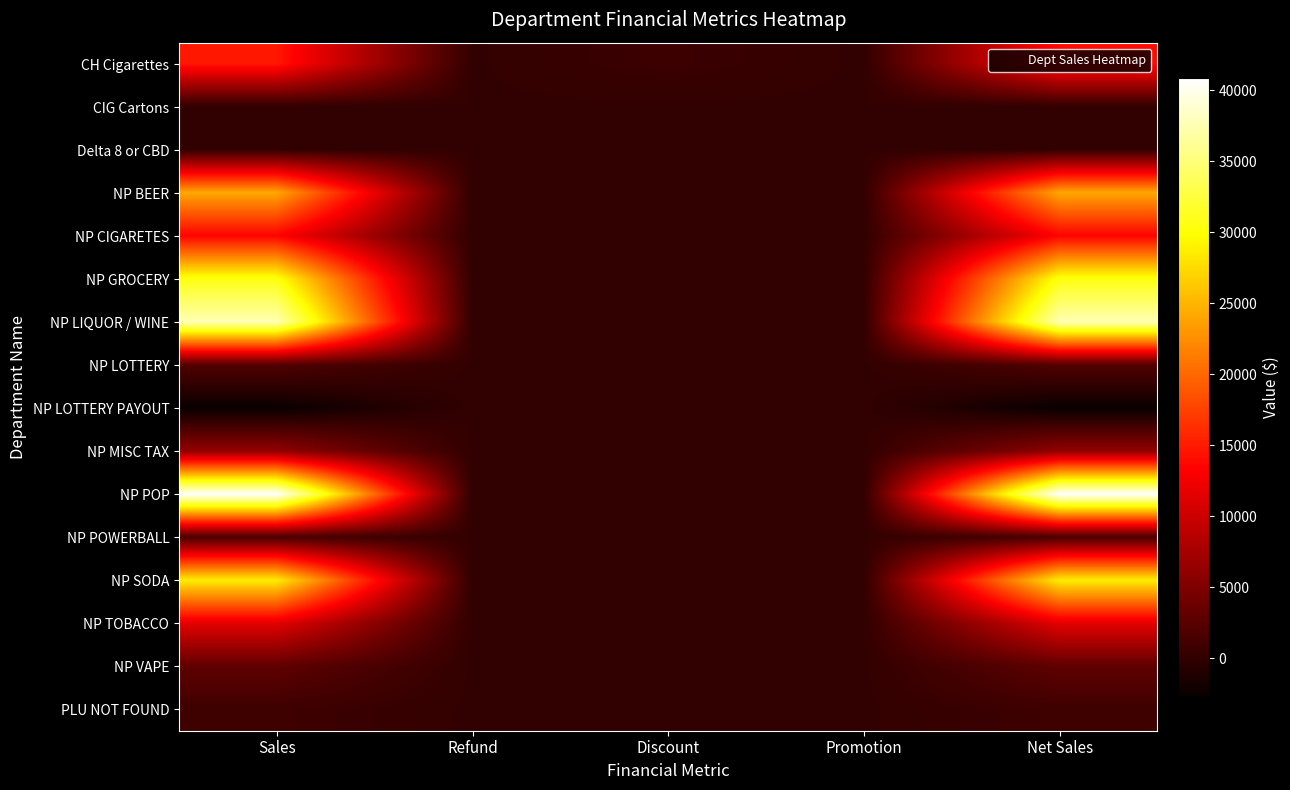

Reading right to left, extract all data points from this chart.

CH Cigarettes: Net Sales=14072.4	Promotion=0.0	Discount=679.0	Refund=24.7	Sales=14776.1
CIG Cartons: Net Sales=40.0	Promotion=0.0	Discount=0.0	Refund=0.0	Sales=40.0
Delta 8 or CBD: Net Sales=35.0	Promotion=0.0	Discount=0.0	Refund=0.0	Sales=35.0
NP BEER: Net Sales=24127.8	Promotion=0.0	Discount=0.0	Refund=13.4	Sales=24141.1
NP CIGARETES: Net Sales=13437.2	Promotion=0.0	Discount=0.0	Refund=8.1	Sales=13445.3
NP GROCERY: Net Sales=30468.5	Promotion=0.0	Discount=0.0	Refund=43.9	Sales=30512.4
NP LIQUOR / WINE: Net Sales=37572.1	Promotion=0.0	Discount=0.0	Refund=64.1	Sales=37636.3
NP LOTTERY: Net Sales=2058.0	Promotion=0.0	Discount=0.0	Refund=4.0	Sales=2062.0
NP LOTTERY PAYOUT: Net Sales=-2644.3	Promotion=0.0	Discount=0.0	Refund=35.0	Sales=-2609.3
NP MISC TAX: Net Sales=6218.4	Promotion=0.0	Discount=0.0	Refund=36.5	Sales=6254.9
NP POP: Net Sales=40895.2	Promotion=0.0	Discount=0.0	Refund=1.2	Sales=40896.4
NP POWERBALL: Net Sales=1549.0	Promotion=0.0	Discount=0.0	Refund=0.0	Sales=1549.0
NP SODA: Net Sales=28679.5	Promotion=0.0	Discount=0.0	Refund=23.5	Sales=28703.0
NP TOBACCO: Net Sales=11553.9	Promotion=0.0	Discount=0.0	Refund=9.7	Sales=11563.5
NP VAPE: Net Sales=2989.8	Promotion=0.0	Discount=0.0	Refund=0.0	Sales=2989.8
PLU NOT FOUND: Net Sales=839.3	Promotion=0.0	Discount=0.0	Refund=0.0	Sales=839.3